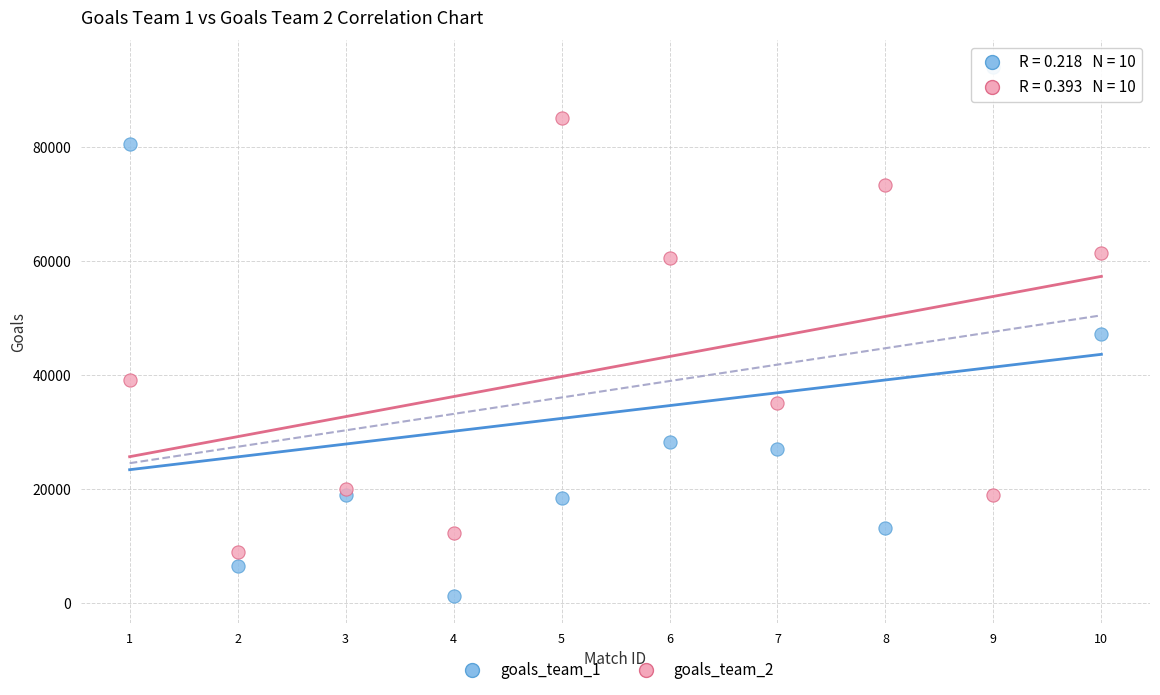

Which series reaches the maximum Y coordinate?

goals_team_1